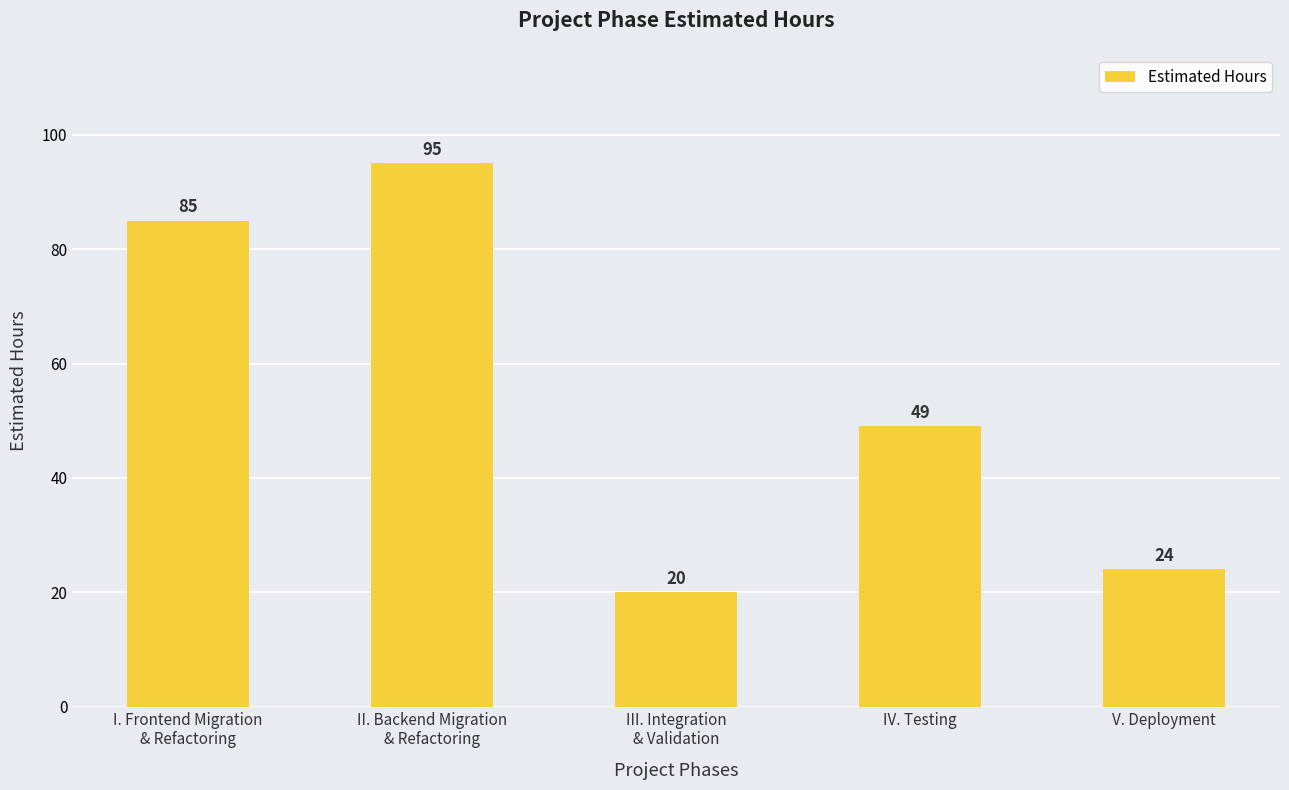

Rank the categories by value from lowest to highest.

III. Integration
& Validation, V. Deployment, IV. Testing, I. Frontend Migration
& Refactoring, II. Backend Migration
& Refactoring